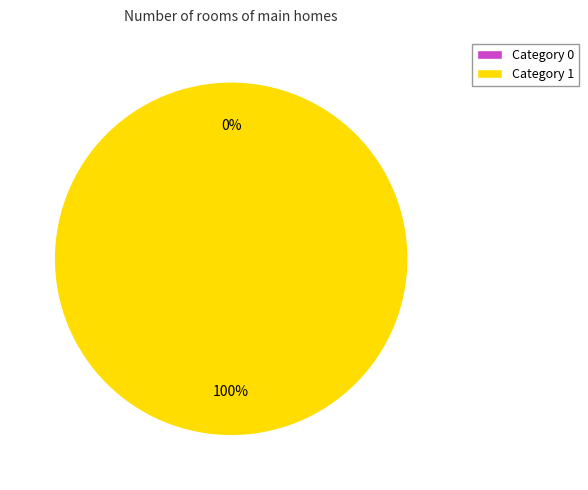

To the nearest percent, what is the difference between the 0 and 1 slice percentages?

100%